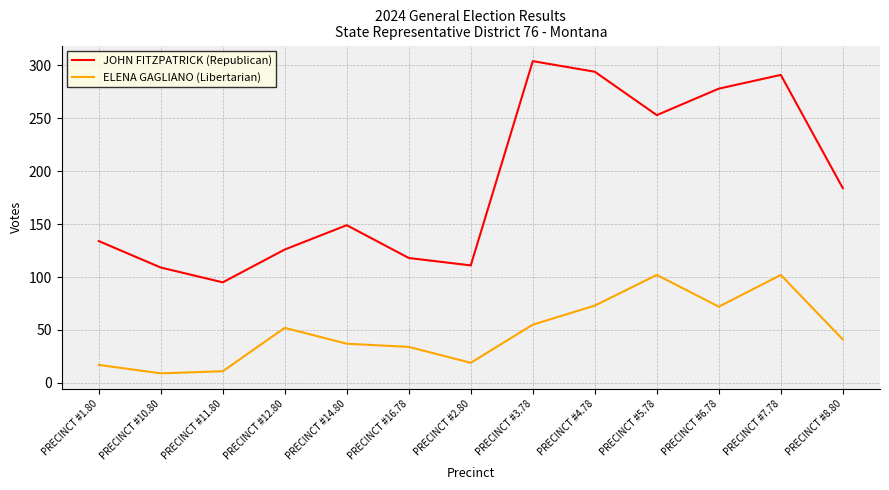

What are all the series names shown in the legend?

JOHN FITZPATRICK (Republican), ELENA GAGLIANO (Libertarian)